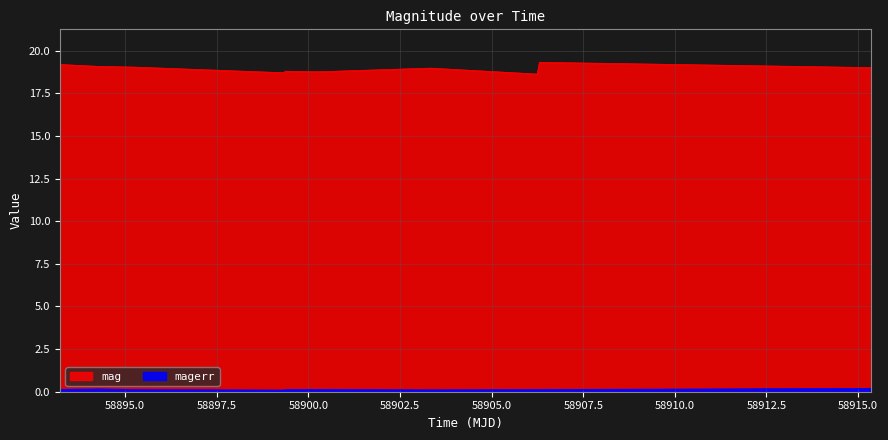

Between 58900.26379630016 and 58906.30329860002, which series saw the biggest shift?

mag